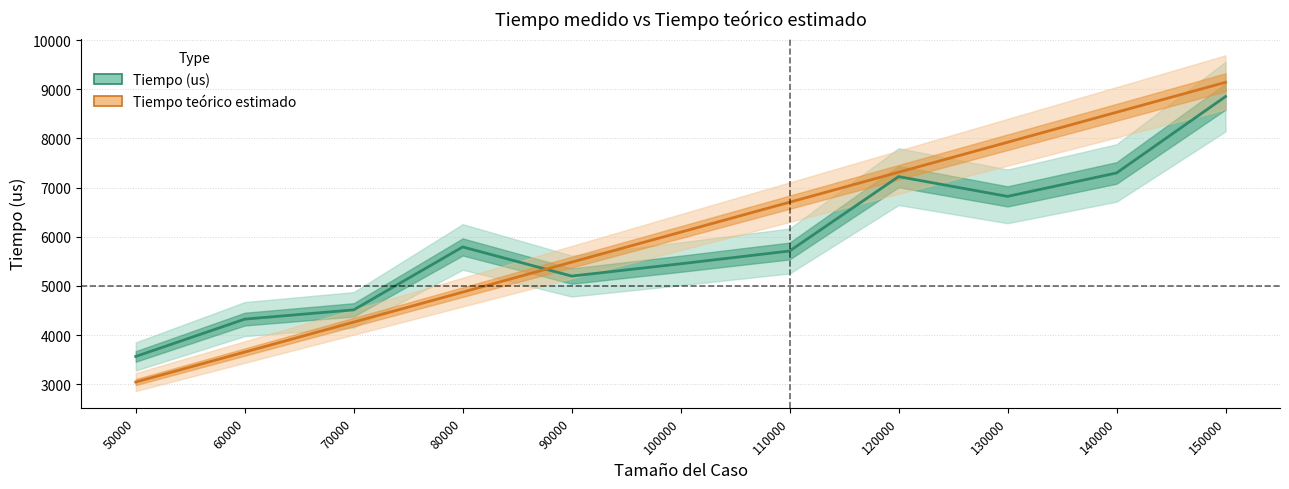

The value of Tiempo (us) at 50000 is 3567.0. True or false?

True